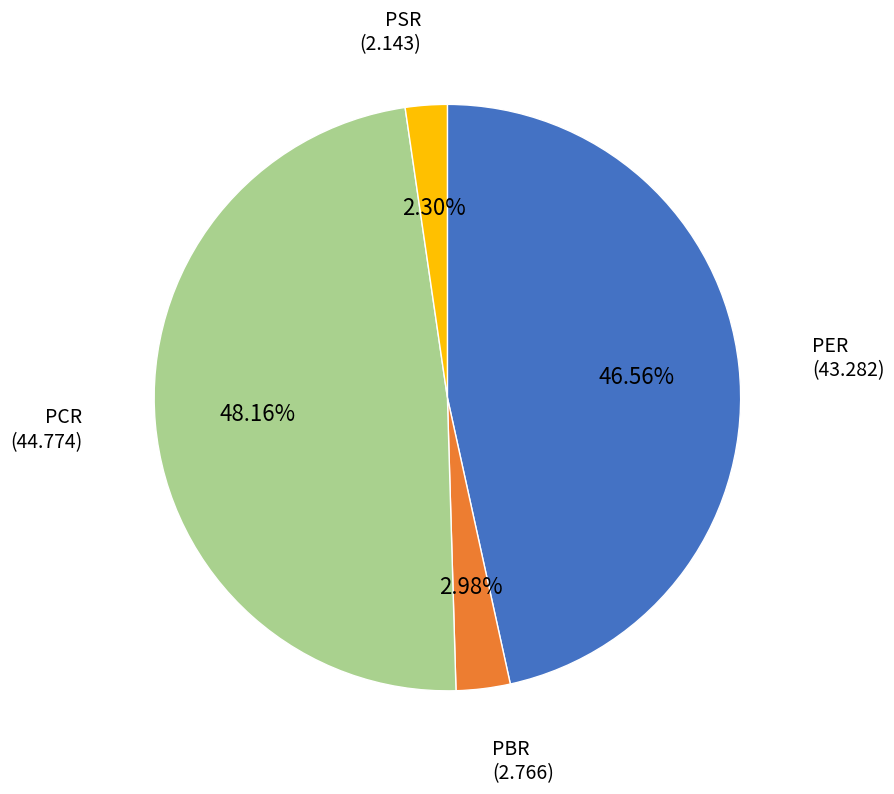

Which slice is the largest?

PCR